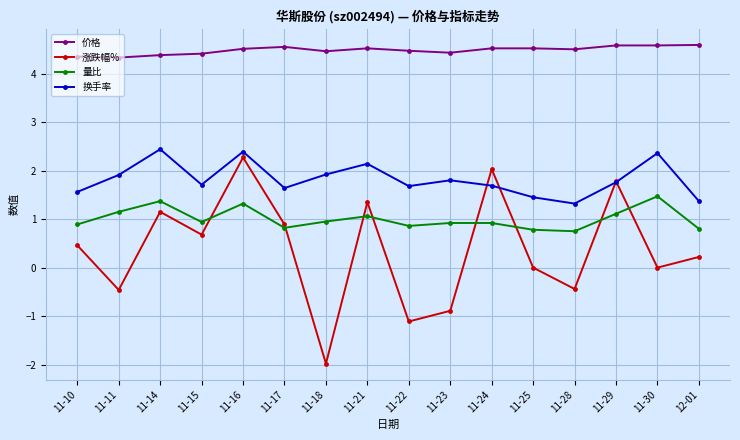

Rank the series by their maximum value, from highest to lowest.

价格, 换手率, 涨跌幅%, 量比